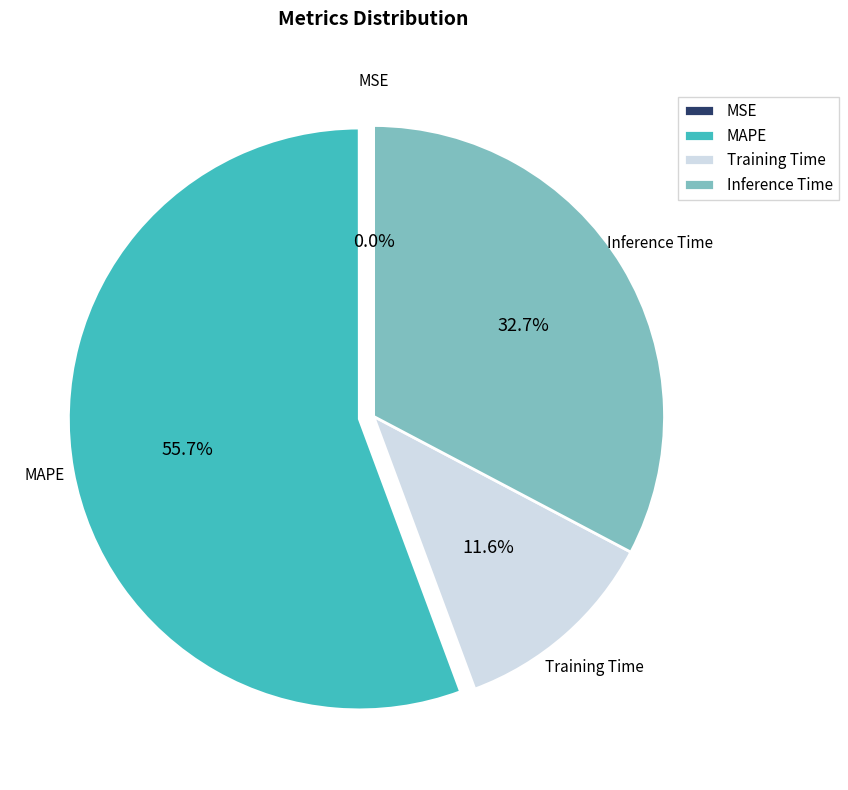

Is there a majority slice in this chart?

Yes